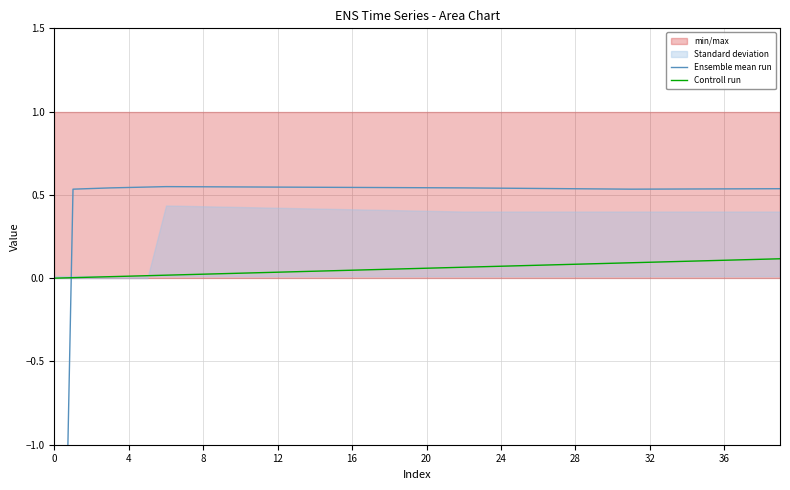

How many data points does each series have?

40